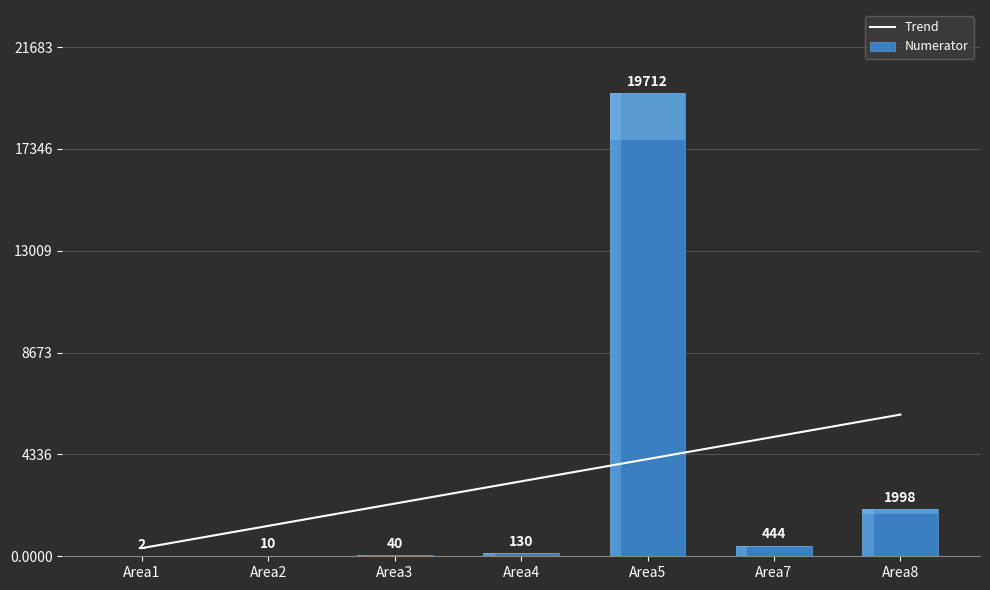

What is the greatest value displayed?

19712